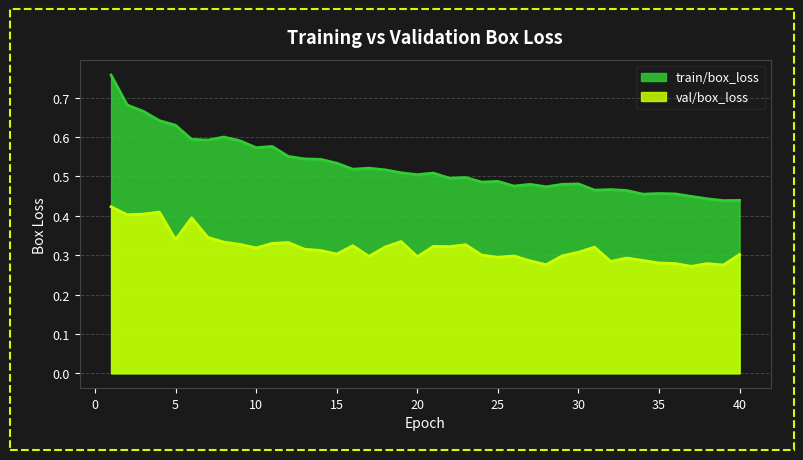

In train/box_loss, how many points are lower than both neighbors (excluding endpoints)?

11